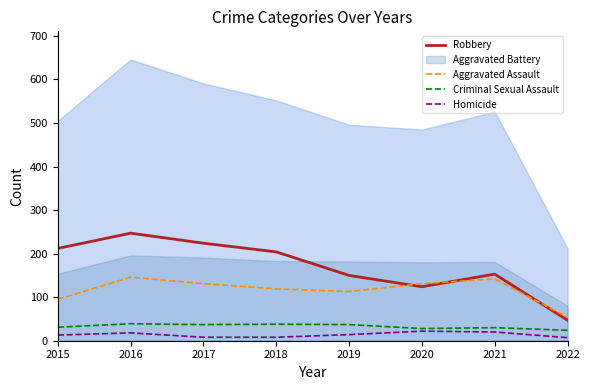

Which series has the largest range (max minus min)?

Robbery